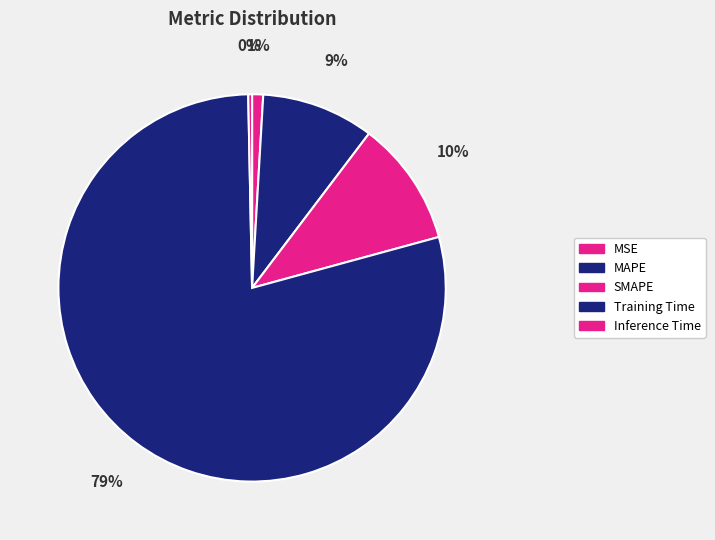

To the nearest percent, what portion does SMAPE represent?

10%